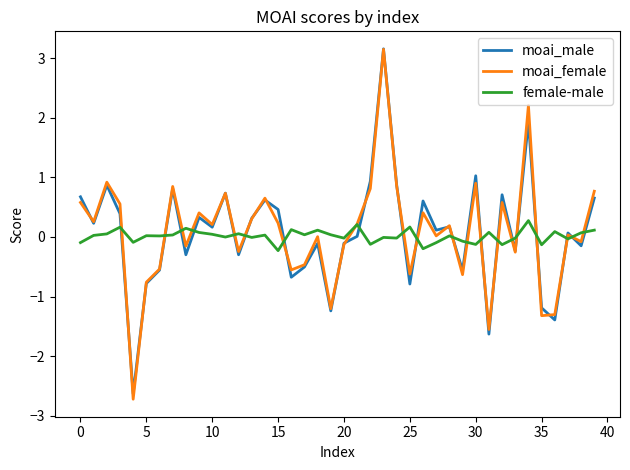

Which series has the widest spread of values?

moai_female